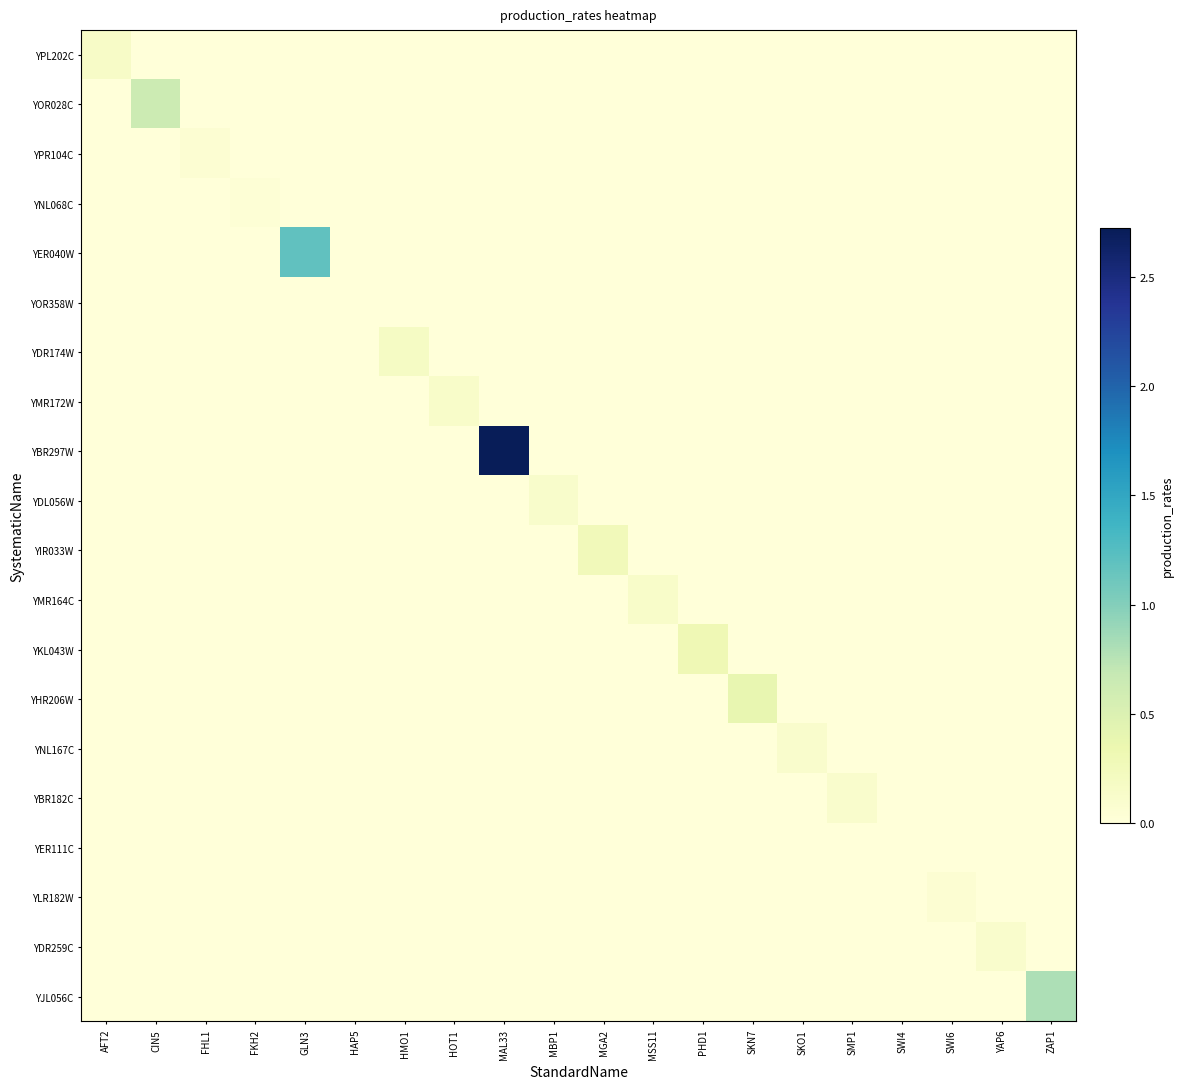

What is the total value across all series at HOT1?

0.1